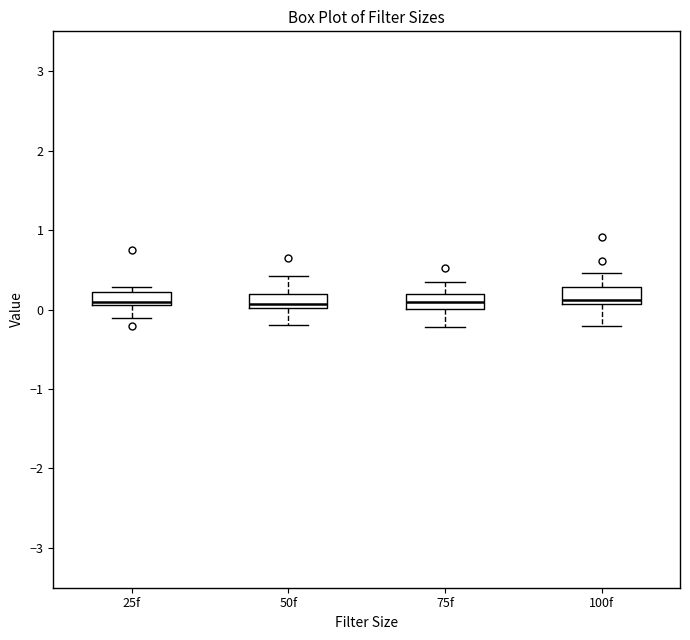

Where is the upper edge of the box for 25f on the y-axis? The values are not printed on the chart, so give them approximately, as read against the axis.

0.2